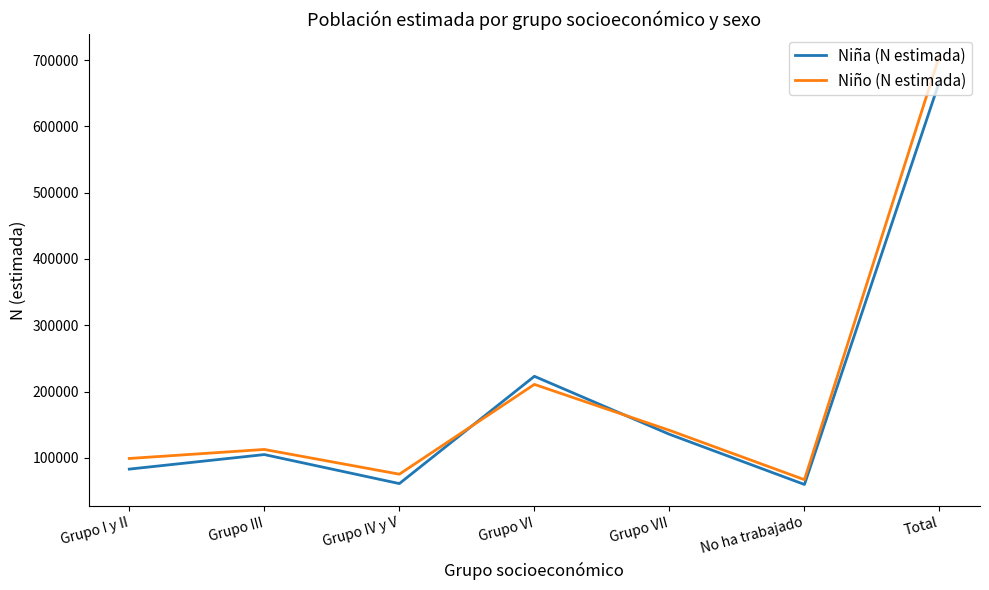

At how many categories does at least one series exceed 387850?

1